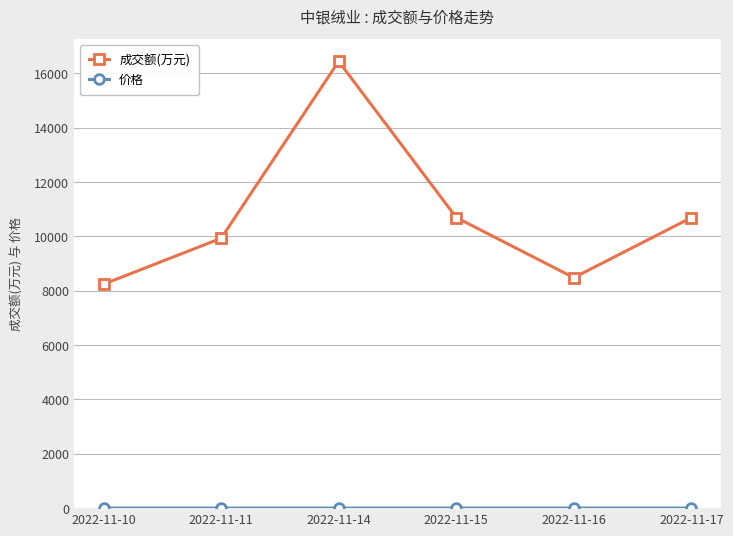

Which series has the largest total across all categories?

成交额(万元)